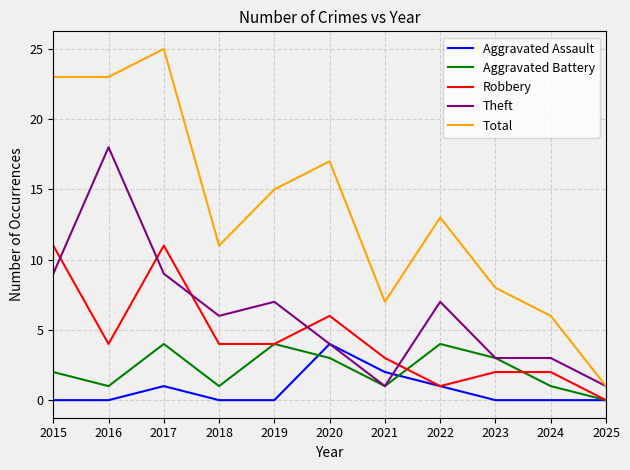

Count the Aggravated Assault values in the range 0 to 1.

9